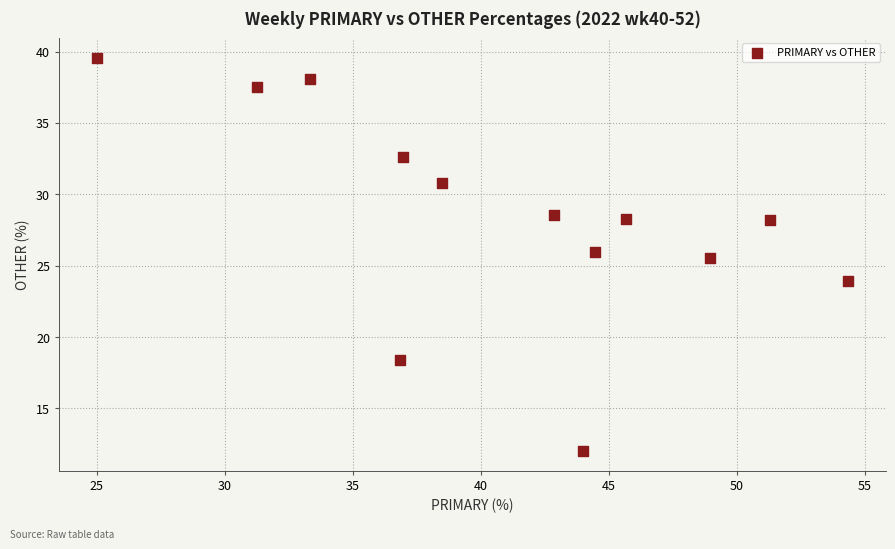

What Y value in the scatter plot is closest to 25?

25.5